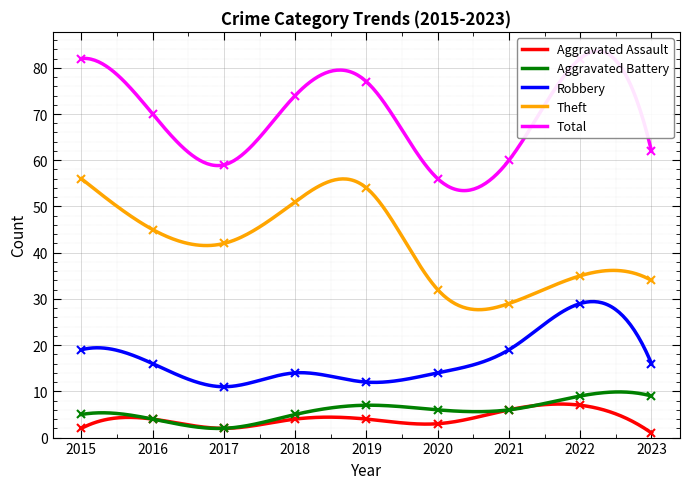

At which category does Aggravated Assault reach its first local valley?

2017